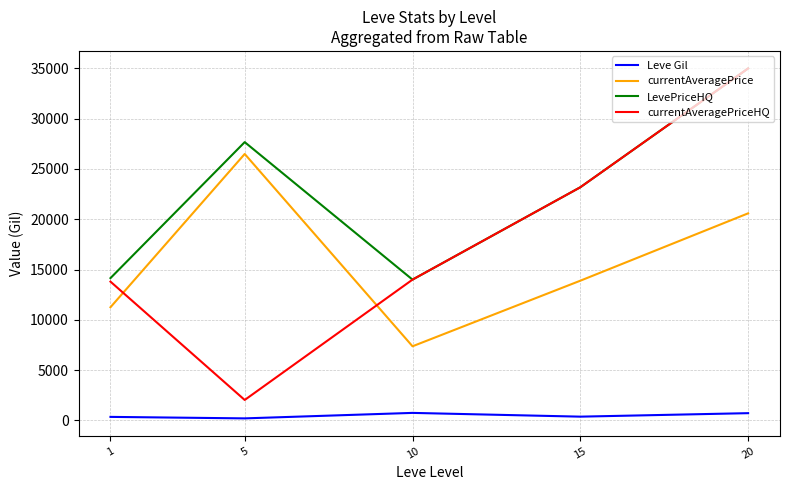

Which label corresponds to the largest value in the chart?

20